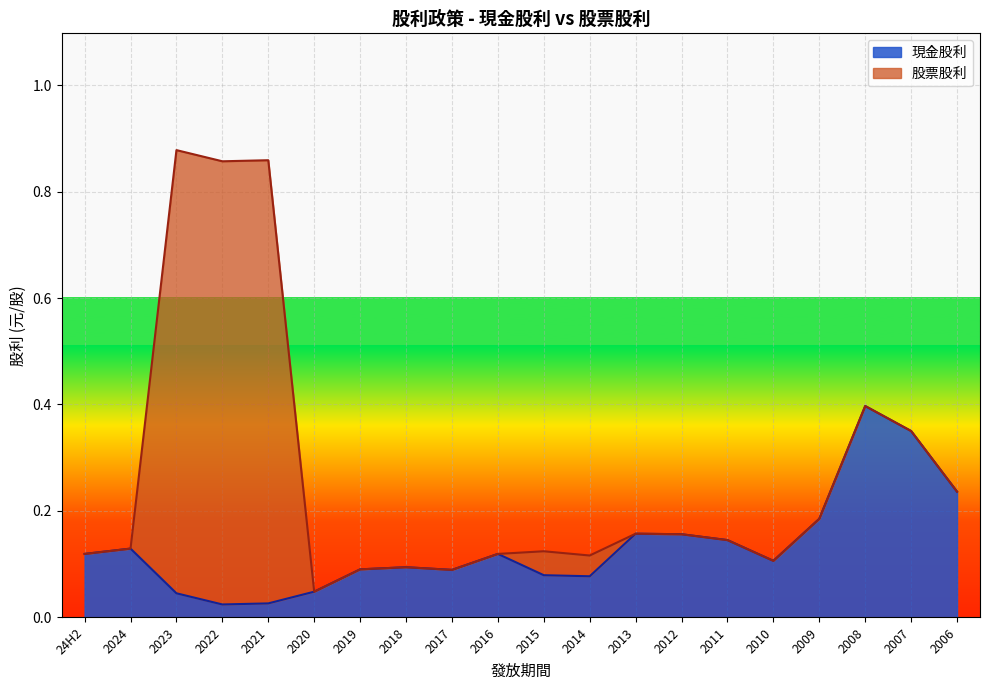

The value at 2015 is 0.1. True or false?

False